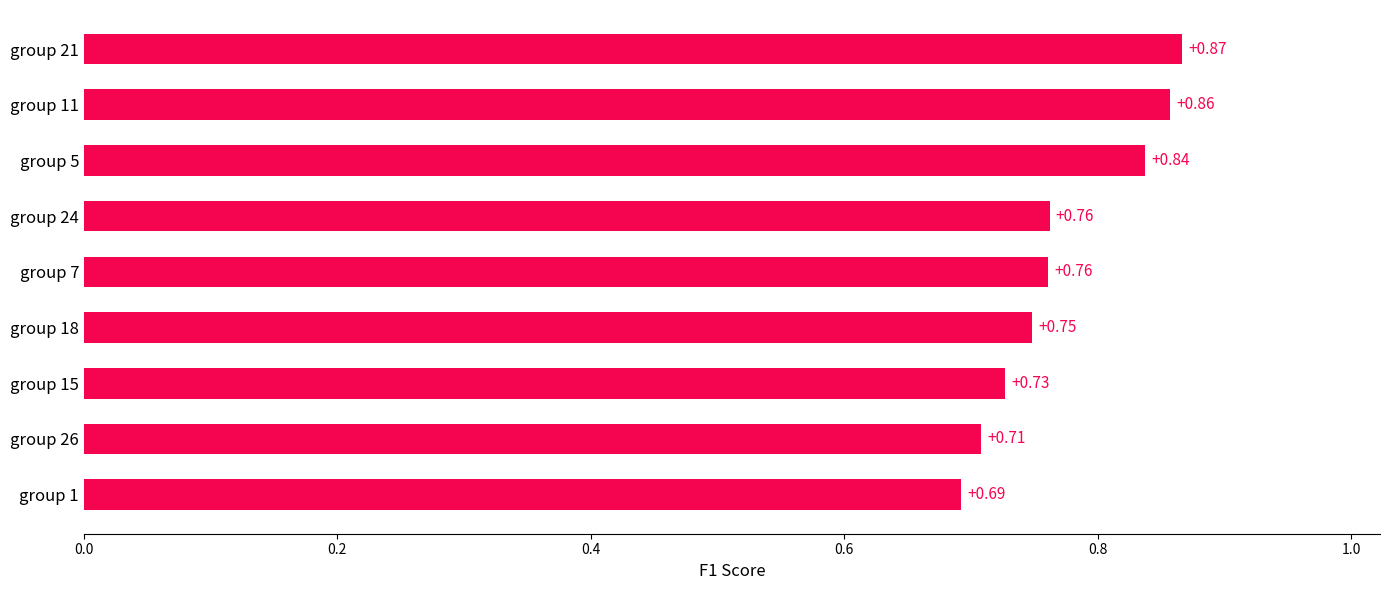

What is the sum of the values at group 18 and group 15?

1.5